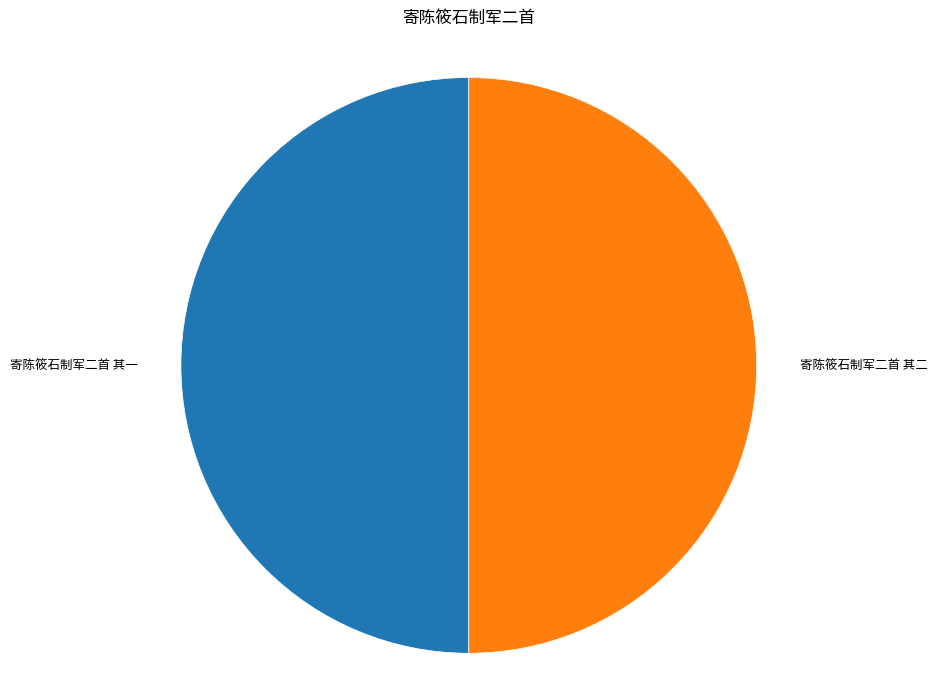

Approximately how many times larger is the value at 寄陈筱石制军二首 其二 compared to 寄陈筱石制军二首 其一?

1.0